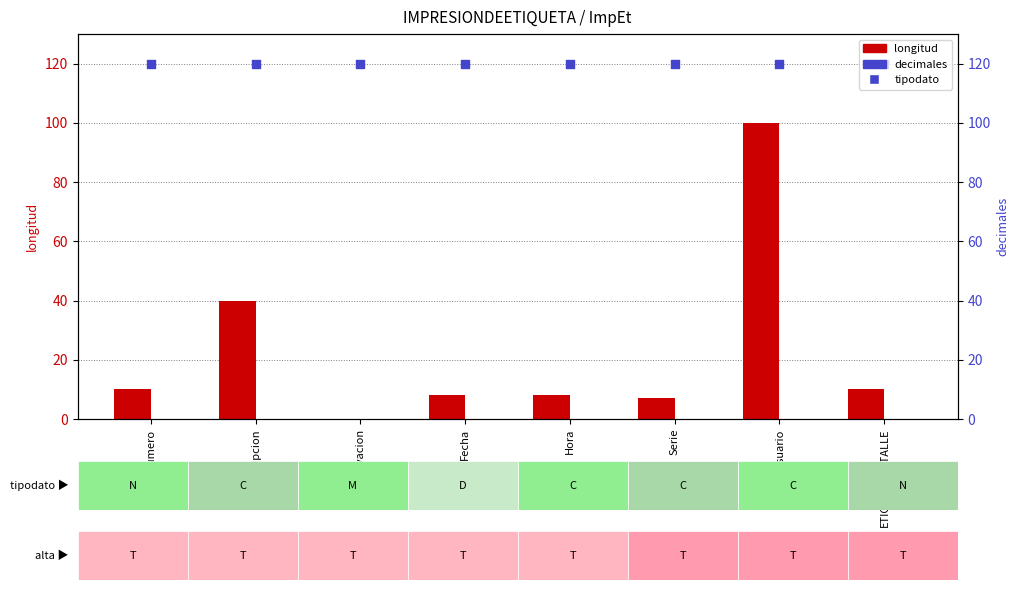

Which series has the widest spread of Y values?

longitud